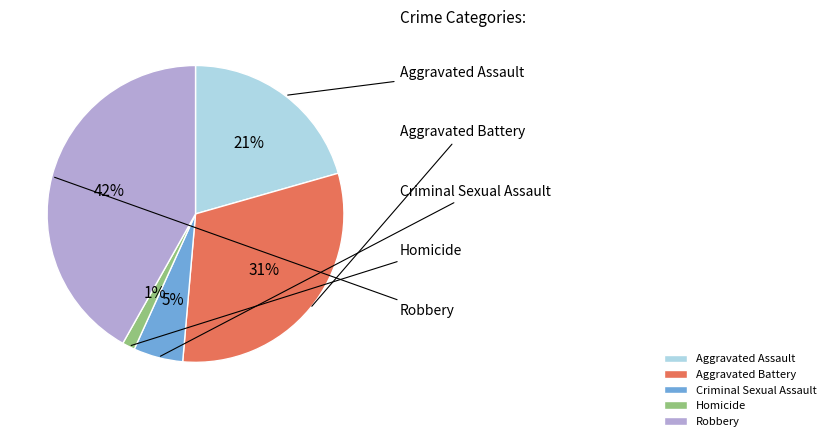

To the nearest percent, what is the average slice percentage?

20%